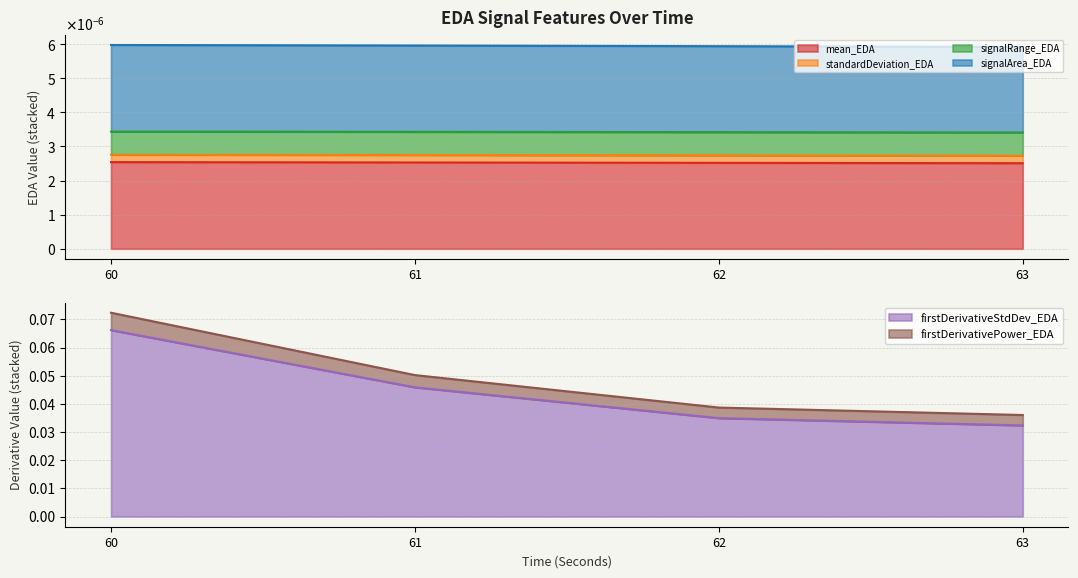

True or false: standardDeviation_EDA has a value of 0.0 at 62.

False